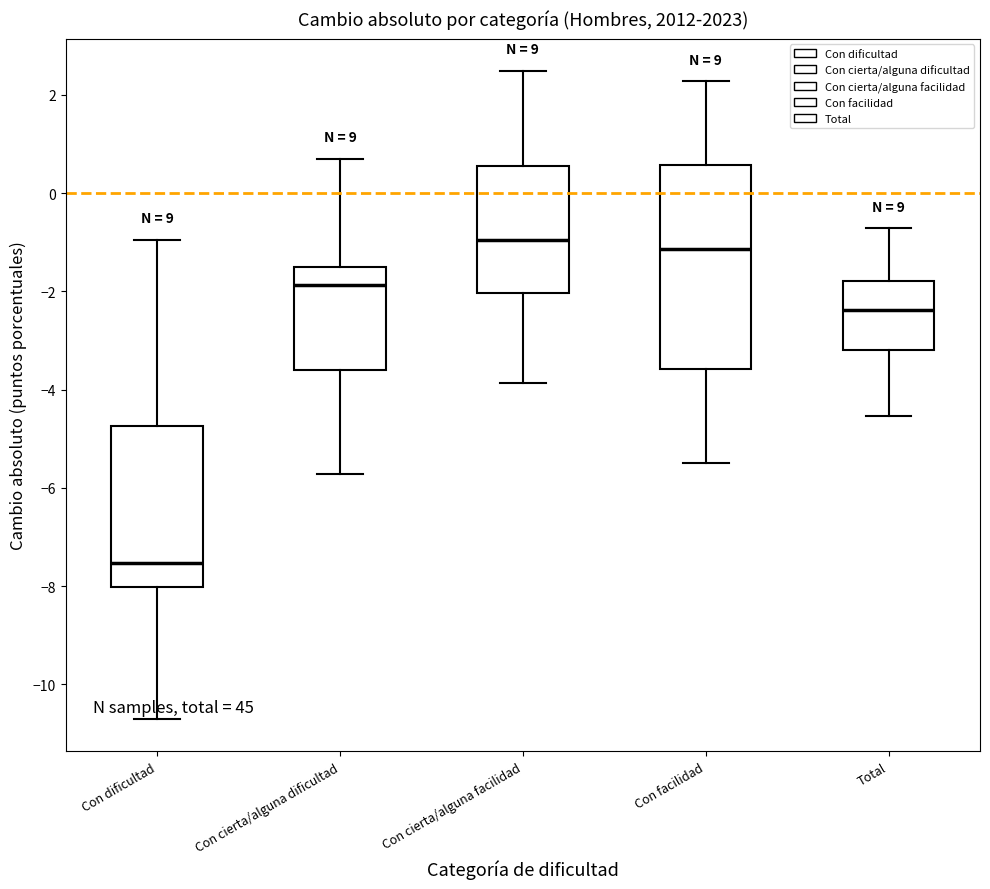

Comparing the boxes themselves (not the whiskers), which one is the tallest?

Con facilidad